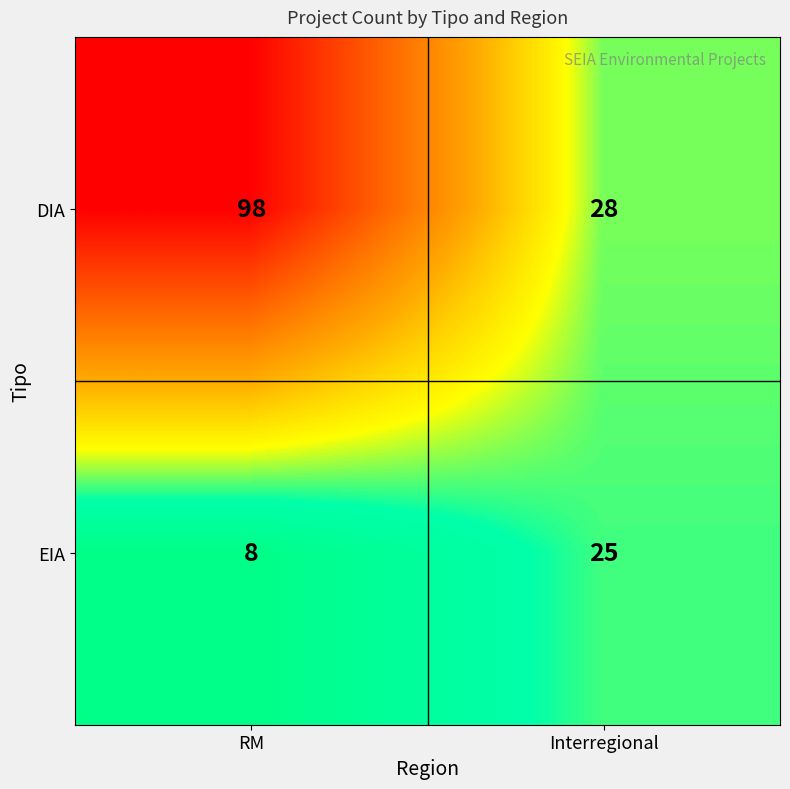

What is the sum of the DIA values at RM and Interregional?

126